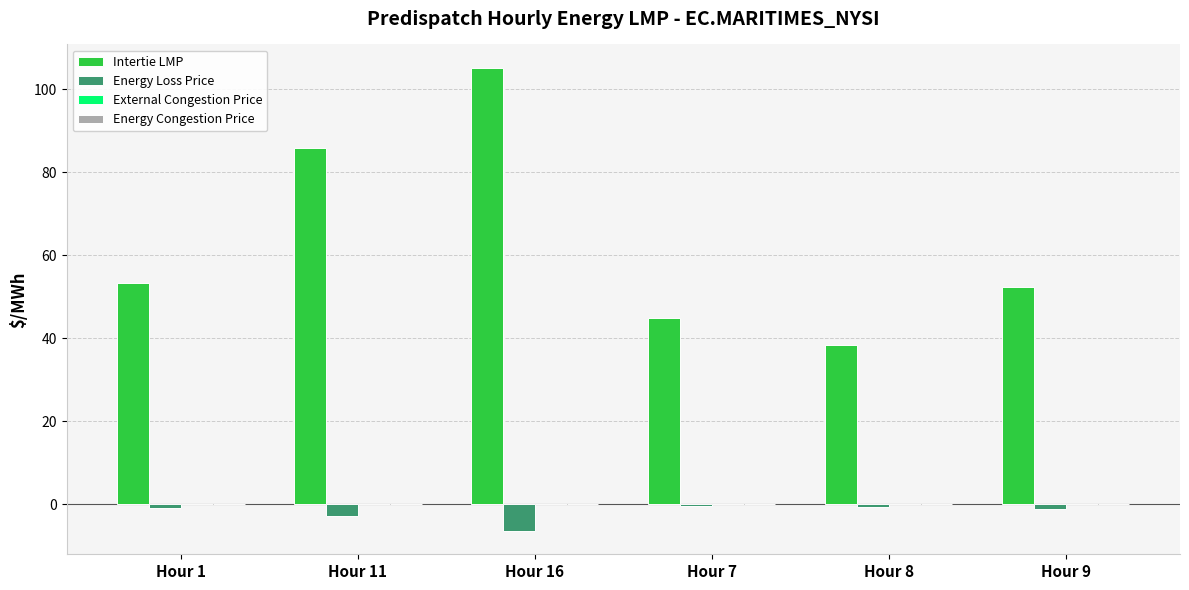

Which series has the largest total across all categories?

Intertie LMP